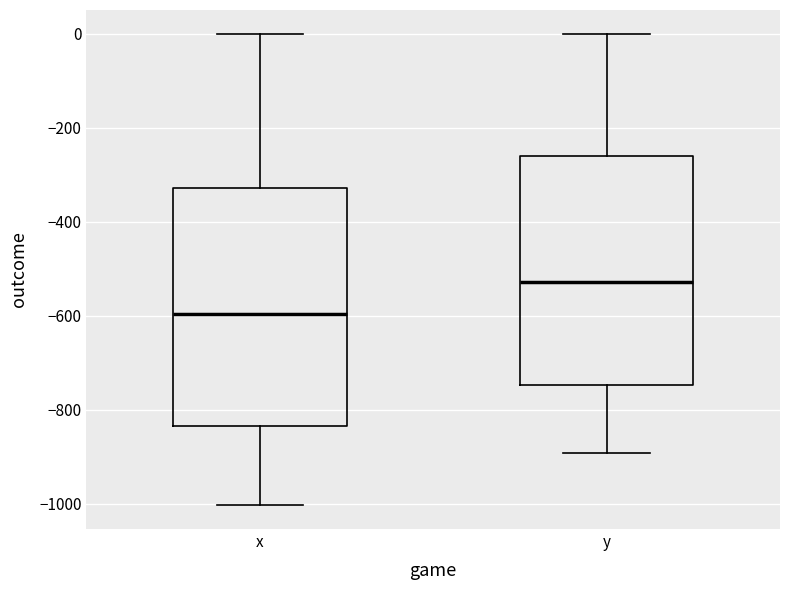

Where does the median line of the box for y sit on the y-axis? The values are not printed on the chart, so give them approximately, as read against the axis.

-520